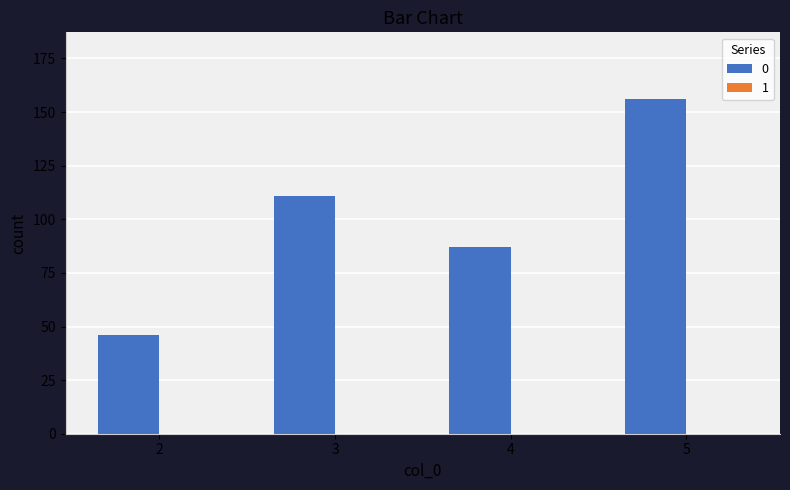

What is the average value?

100